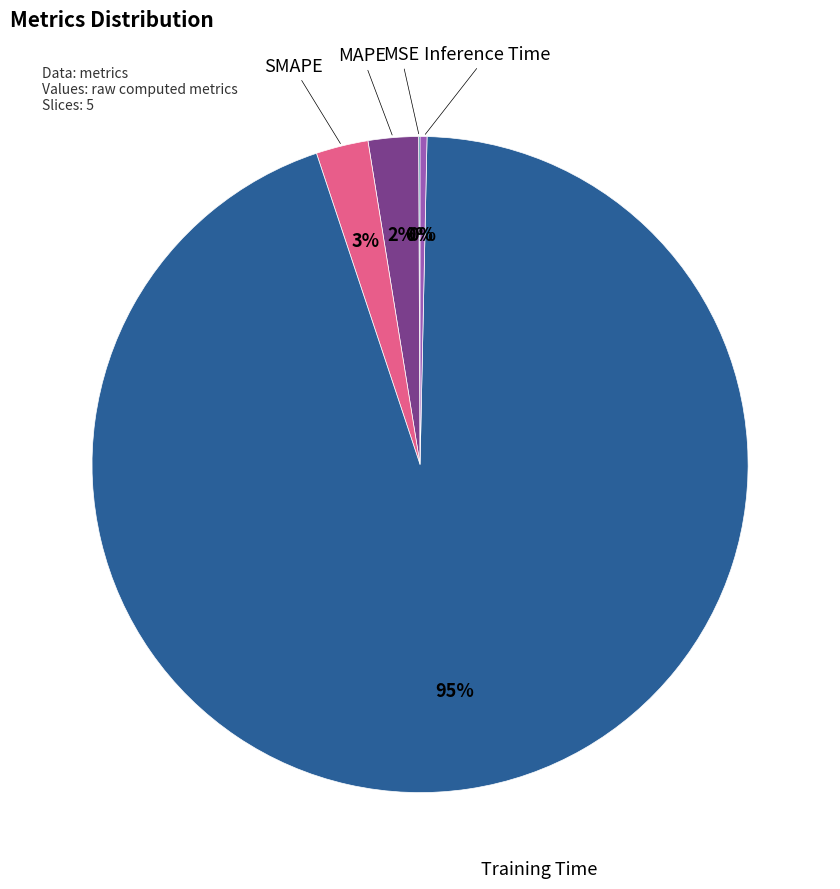

Is there a majority slice in this chart?

Yes